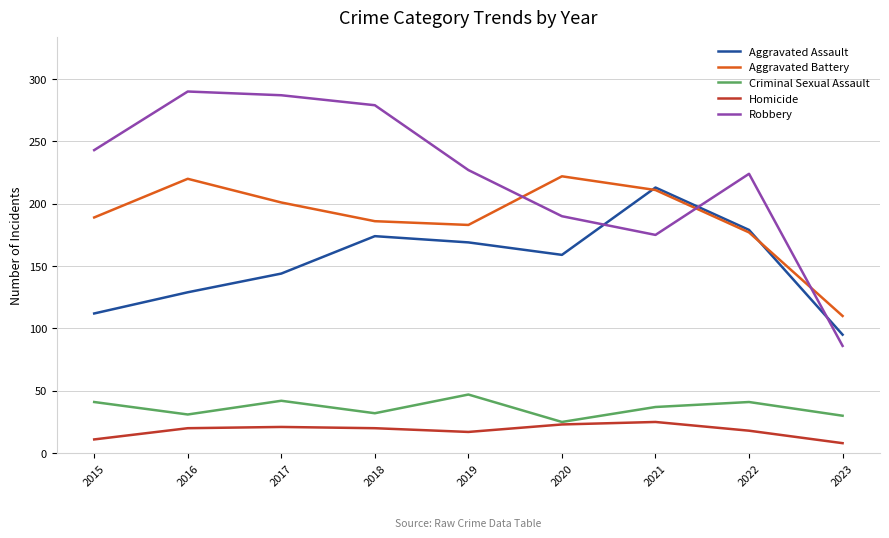

Where is the first local maximum for Aggravated Battery?

2016